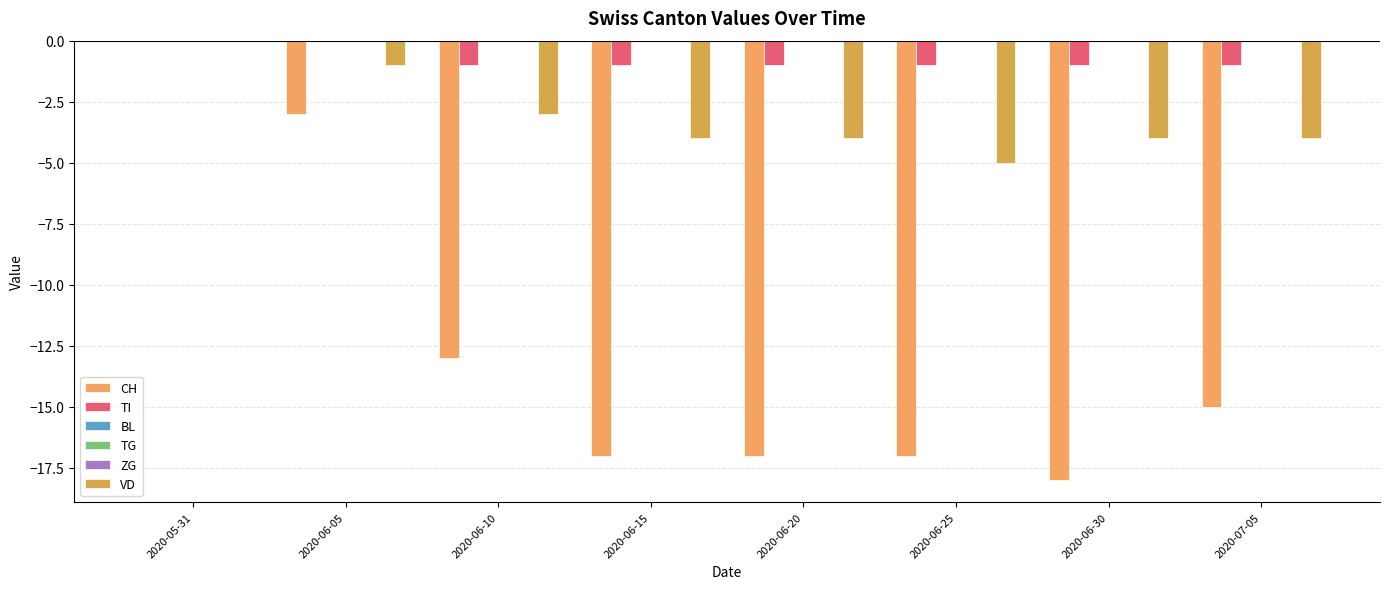

What is the difference between the maximum and minimum values in the TI series?

1